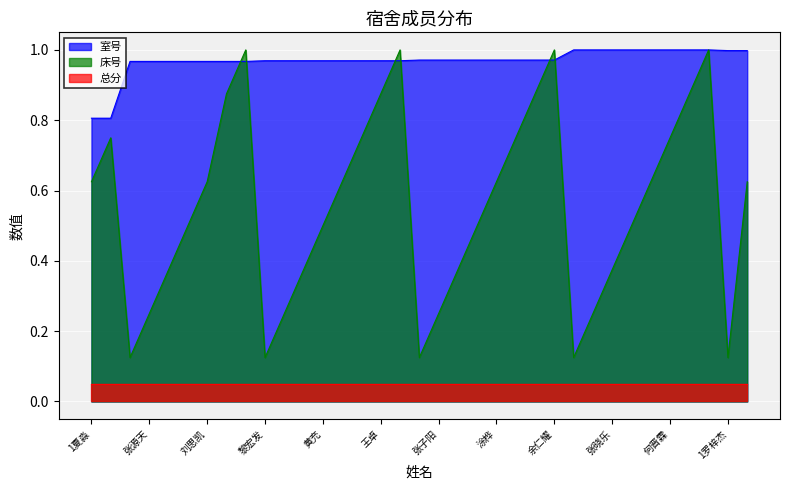

True or false: 床号 and 室号 cross at least once.

True